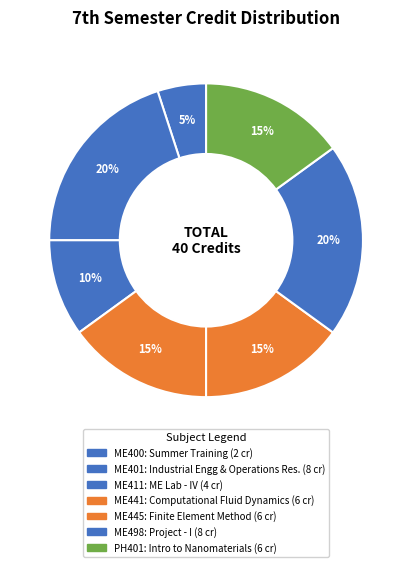

To the nearest percent, what is the combined percentage of ME445 and ME498?

35%